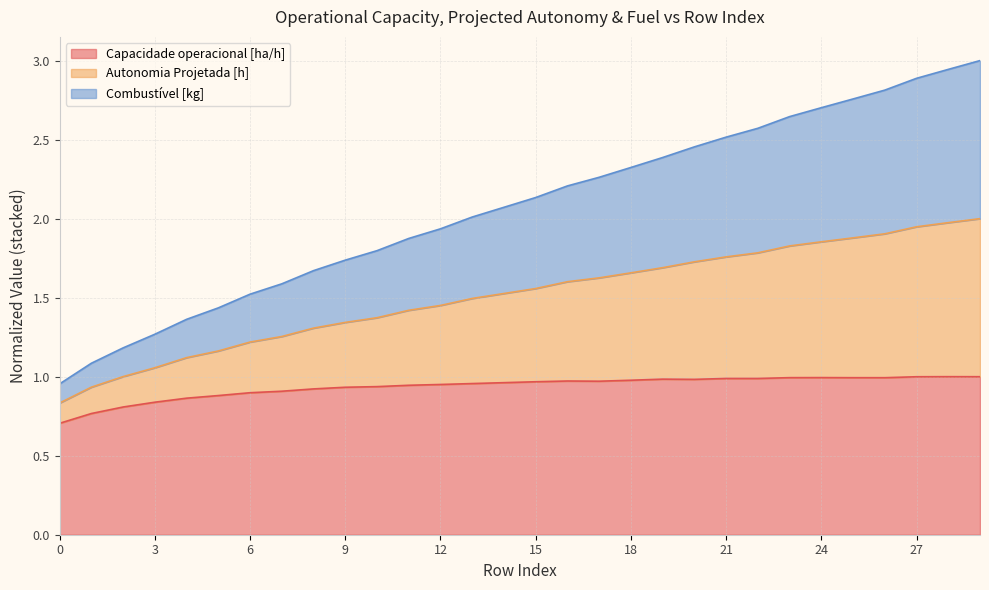

What is the total value across all series at 24?

2.7